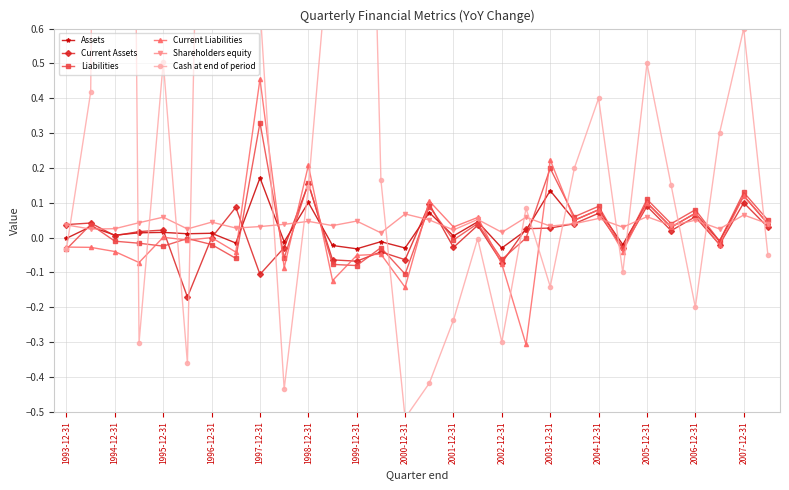

Reading left to right, transcribe all the data shown in this chart.

Assets: -0.0	0.0	0.0	0.0	0.0	0.0	0.0	-0.0	0.2	-0.0	0.1	-0.0	-0.0	-0.0	-0.0	0.1	0.0	0.0	-0.0	0.0	0.1	0.1	0.1	-0.0	0.1	0.0	0.1	-0.0	0.1	0.0
Current Assets: 0.0	0.0	0.0	0.0	0.0	-0.2	0.0	0.1	-0.1	-0.0	0.2	-0.1	-0.1	-0.0	-0.1	0.1	-0.0	0.0	-0.1	0.0	0.0	0.0	0.1	-0.0	0.1	0.0	0.1	-0.0	0.1	0.0
Liabilities: -0.0	0.0	-0.0	-0.0	-0.0	-0.0	-0.0	-0.1	0.3	-0.1	0.2	-0.1	-0.1	-0.0	-0.1	0.1	-0.0	0.0	-0.1	-0.0	0.2	0.1	0.1	-0.0	0.1	0.0	0.1	-0.0	0.1	0.1
Current Liabilities: -0.0	-0.0	-0.0	-0.1	0.0	-0.0	0.0	-0.0	0.5	-0.1	0.2	-0.1	-0.1	-0.0	-0.1	0.1	0.0	0.1	-0.1	-0.3	0.2	0.1	0.1	-0.0	0.1	0.0	0.1	-0.0	0.1	0.0
Shareholders equity: 0.0	0.0	0.0	0.0	0.1	0.0	0.0	0.0	0.0	0.0	0.0	0.0	0.0	0.0	0.1	0.1	0.0	0.1	0.0	0.1	0.0	0.0	0.1	0.0	0.1	0.0	0.1	0.0	0.1	0.0
Cash at end of period: -0.0	0.4	7.5	-0.3	0.5	-0.4	2.9	2.2	0.7	-0.4	0.1	1.0	2.9	0.2	-0.5	-0.4	-0.2	-0.0	-0.3	0.1	-0.1	0.2	0.4	-0.1	0.5	0.1	-0.2	0.3	0.6	-0.1